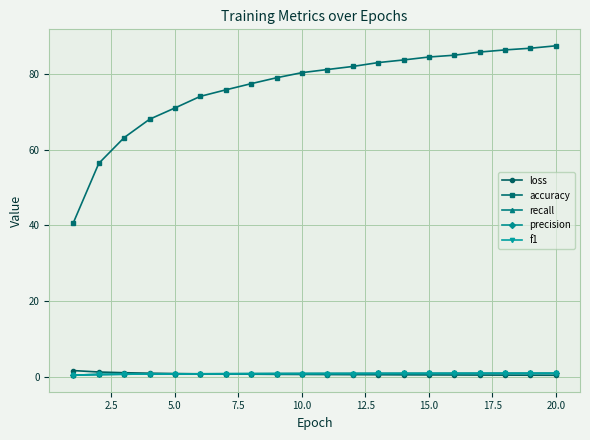

Which series has the largest total across all categories?

accuracy